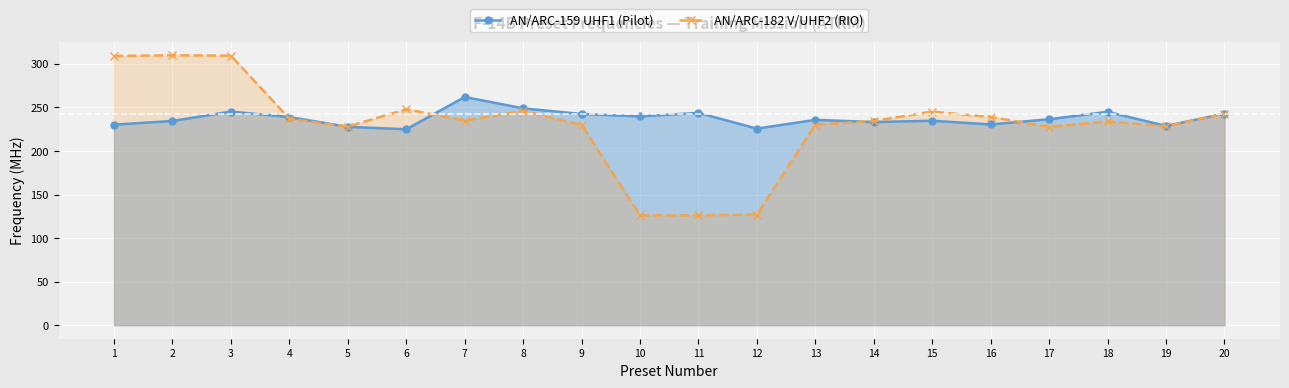

Which has a higher value, 6 or 4?

4